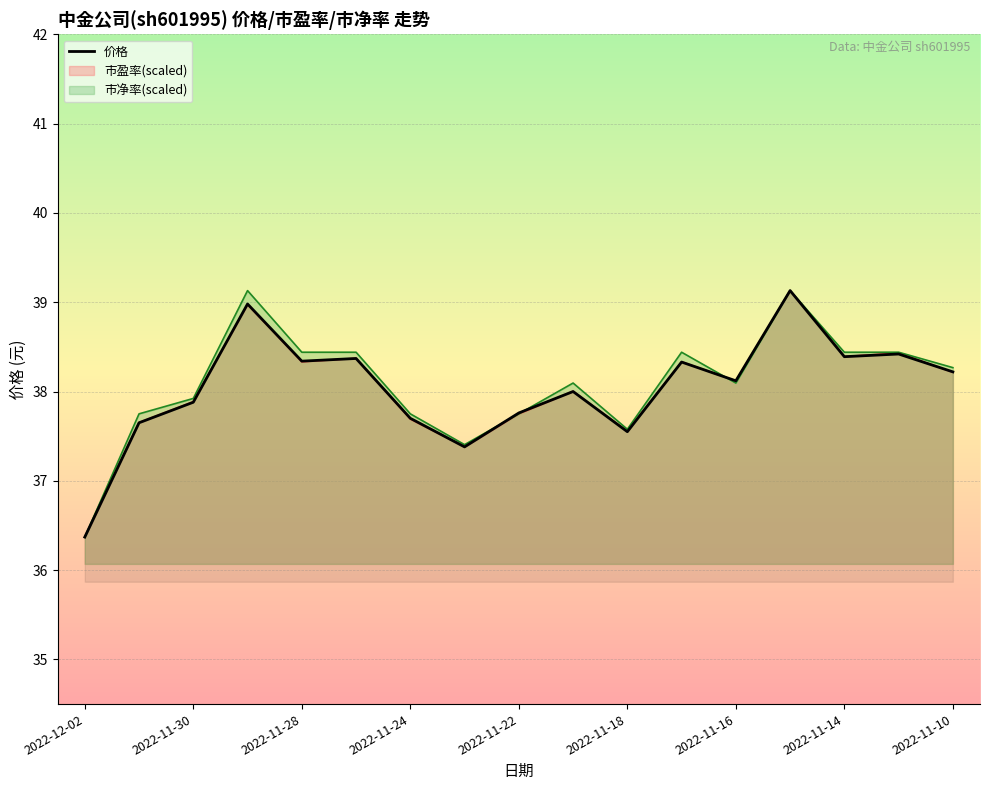

How many interior local valleys (lower than both neighbors) does the data have?

5